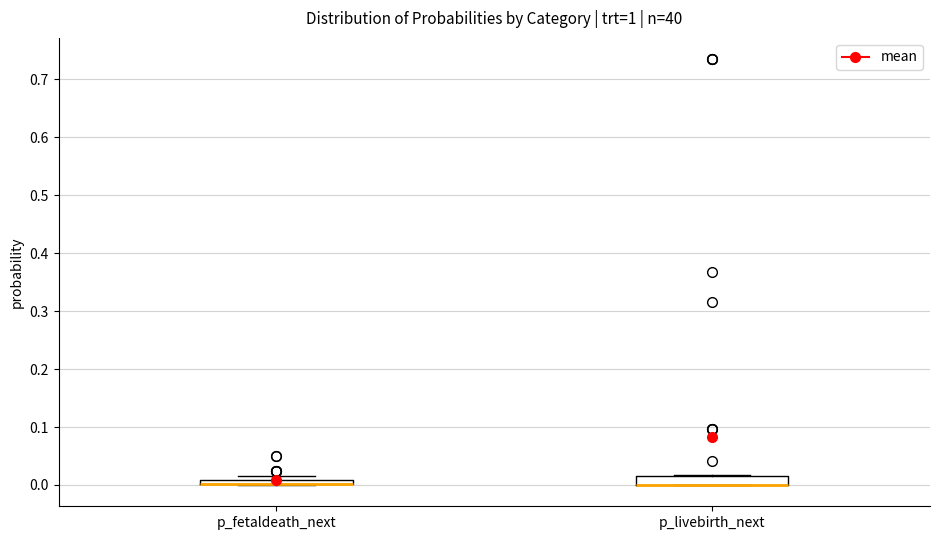

Where is the lower edge of the box for p_livebirth_next on the y-axis? The values are not printed on the chart, so give them approximately, as read against the axis.

0.00